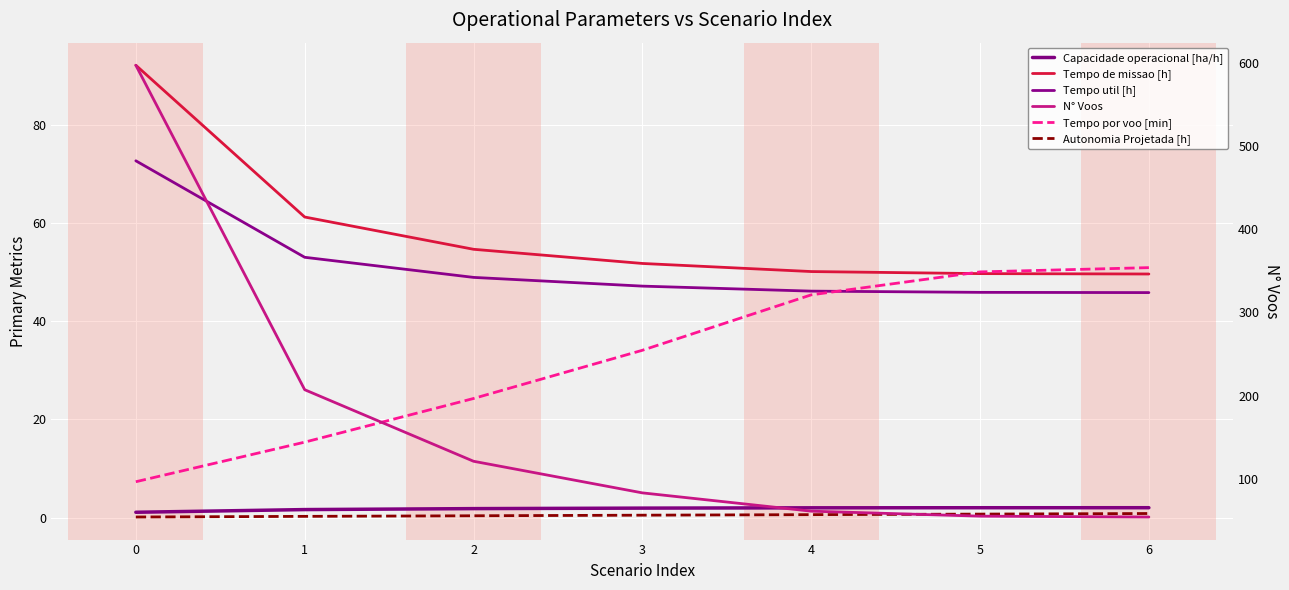

How many values in the Tempo por voo [min] series are below 34?

3